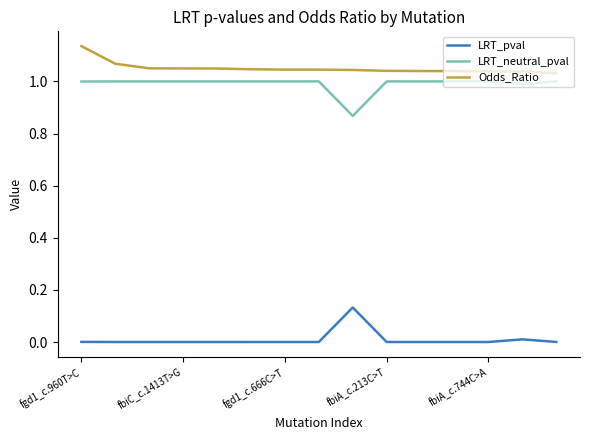

Rank the series by their maximum value, from lowest to highest.

LRT_pval, LRT_neutral_pval, Odds_Ratio